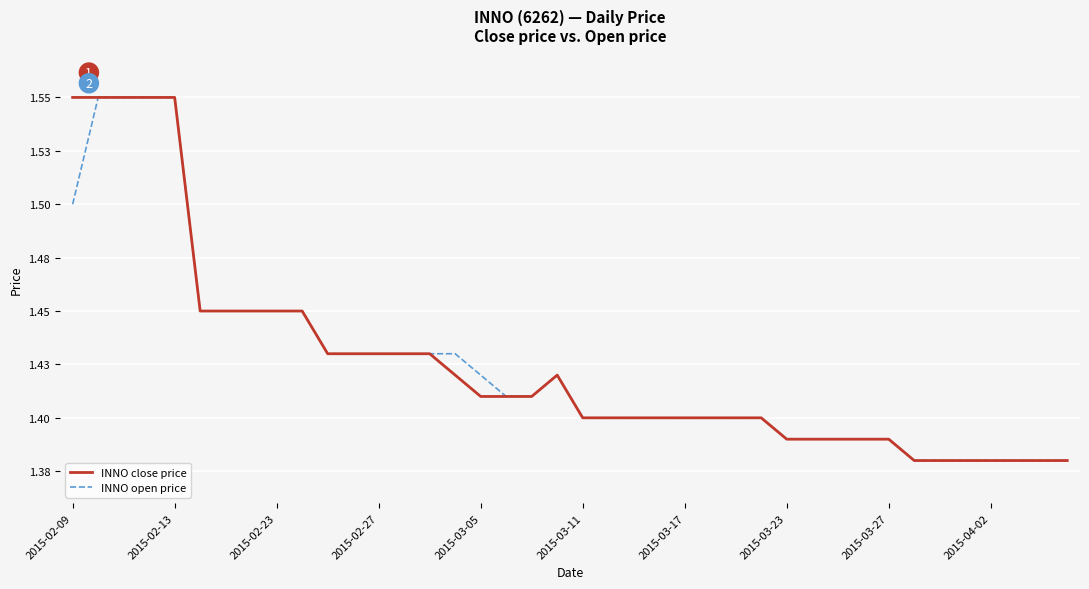

What is the difference between the maximum and minimum values in the INNO open price series?

0.2